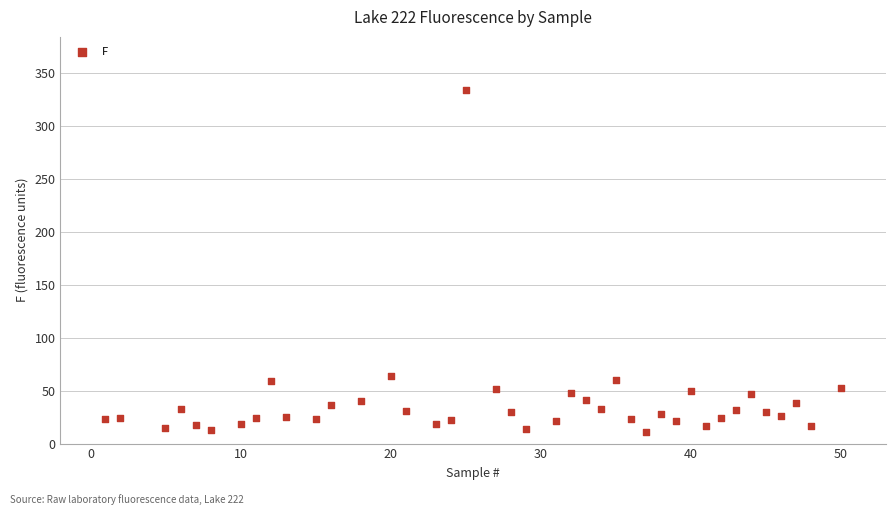

What Y value in the scatter plot is closest to 172?

64.1